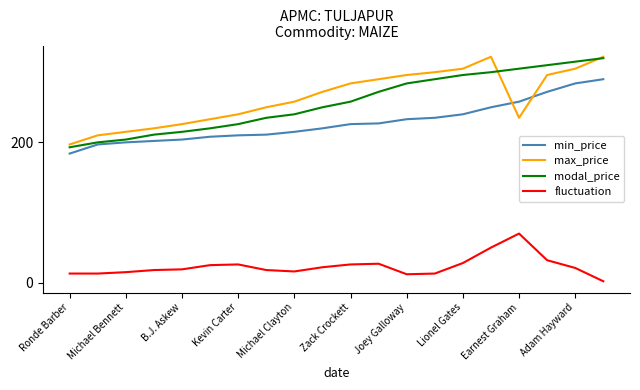

How many lines are shown in the chart?

4